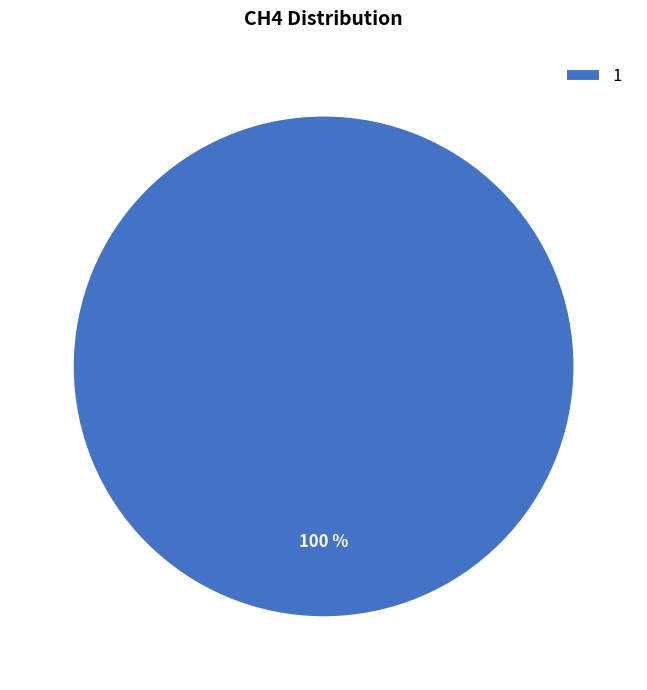

To the nearest percent, what portion does 1 represent?

100%